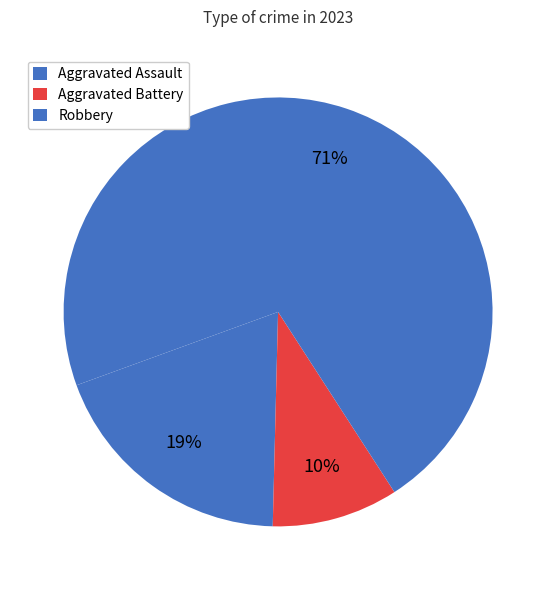

How many segments does this pie chart have?

3